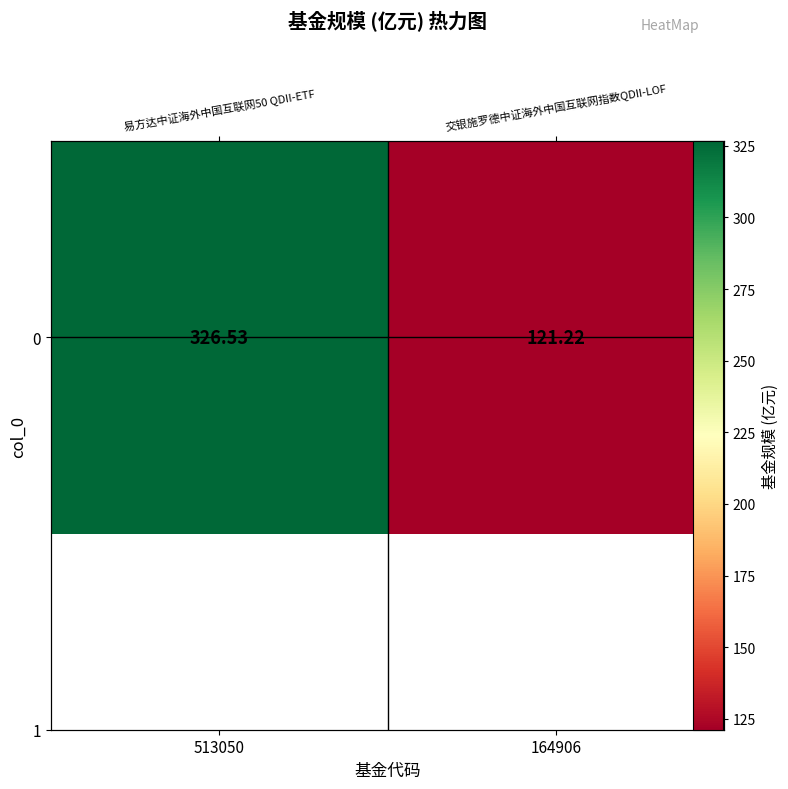

What is the difference between the maximum and minimum values?

205.3